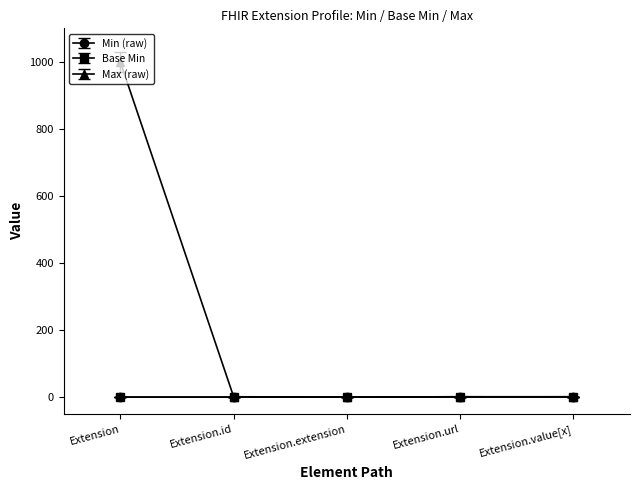

At how many categories does at least one series exceed 478?

1